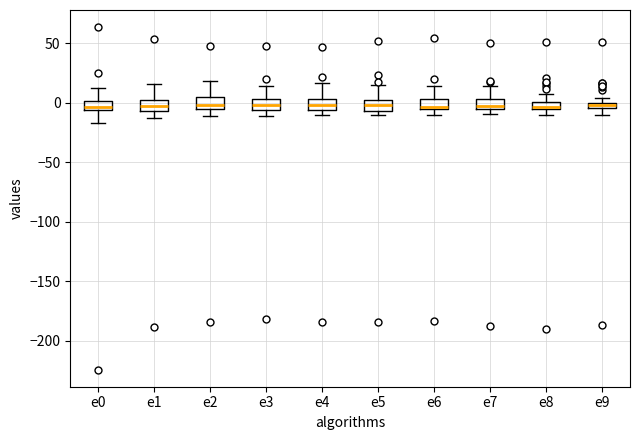

Where does the upper whisker of the box for e8 end on the y-axis? The values are not printed on the chart, so give them approximately, as read against the axis.

5